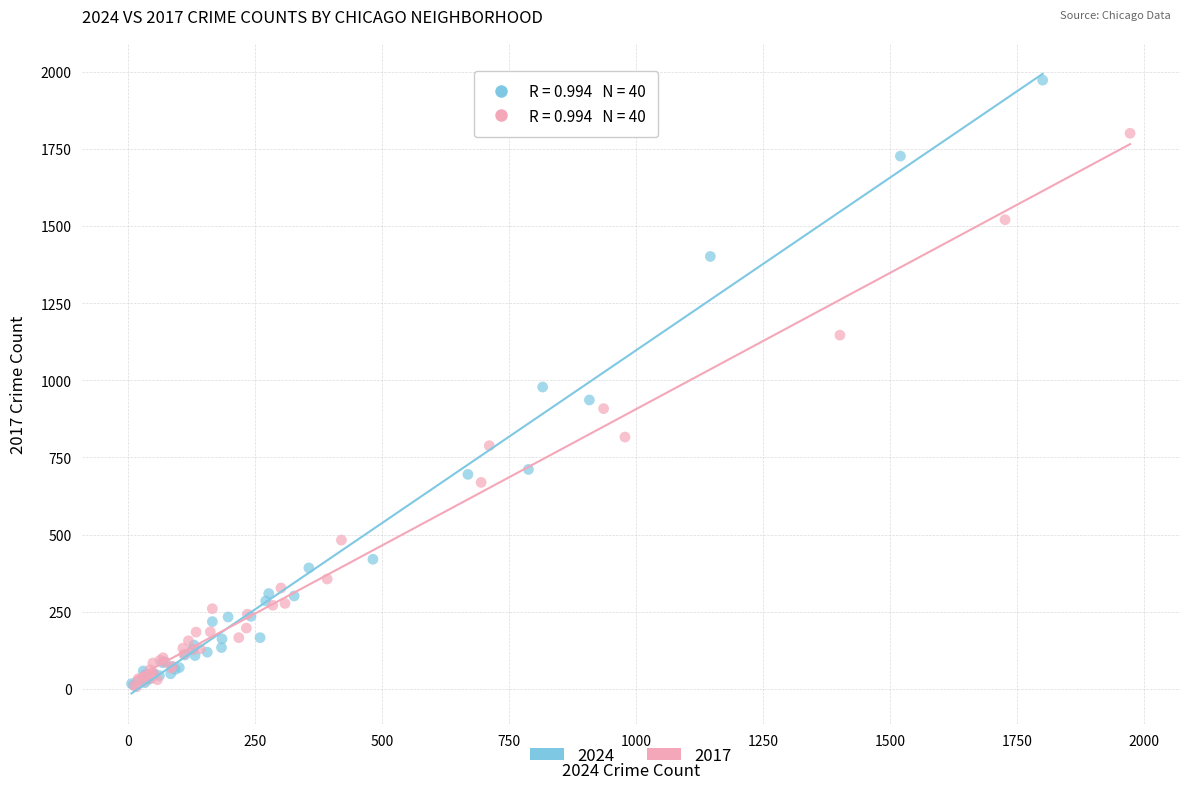

Which series has the widest spread of Y values?

2024